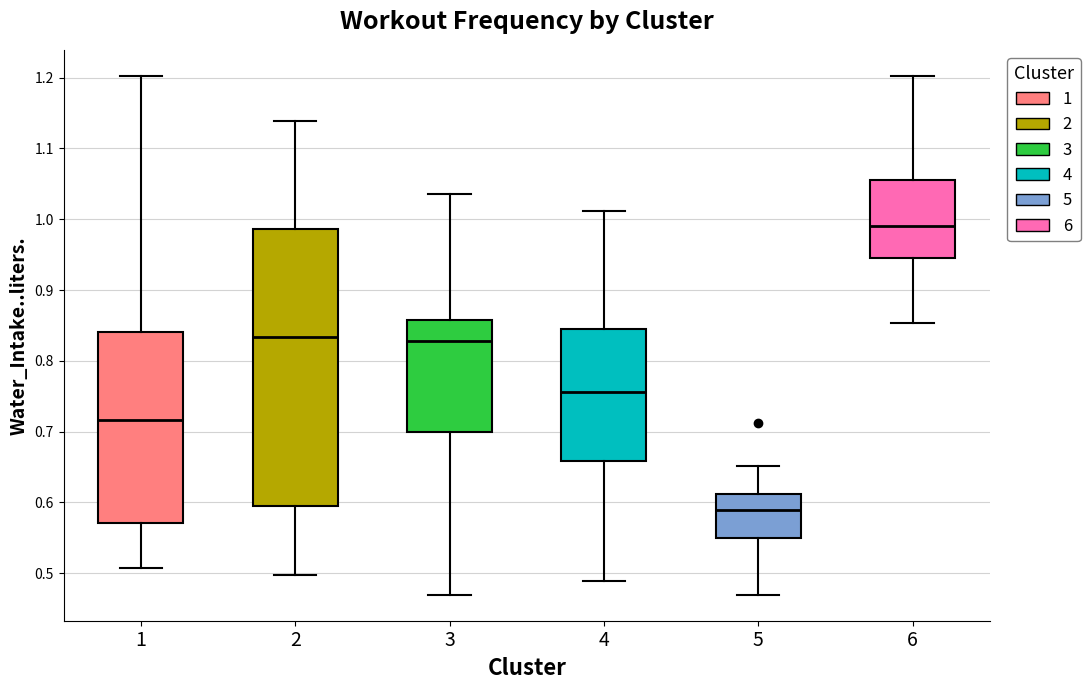

Comparing the boxes themselves (not the whiskers), which one is the tallest?

2